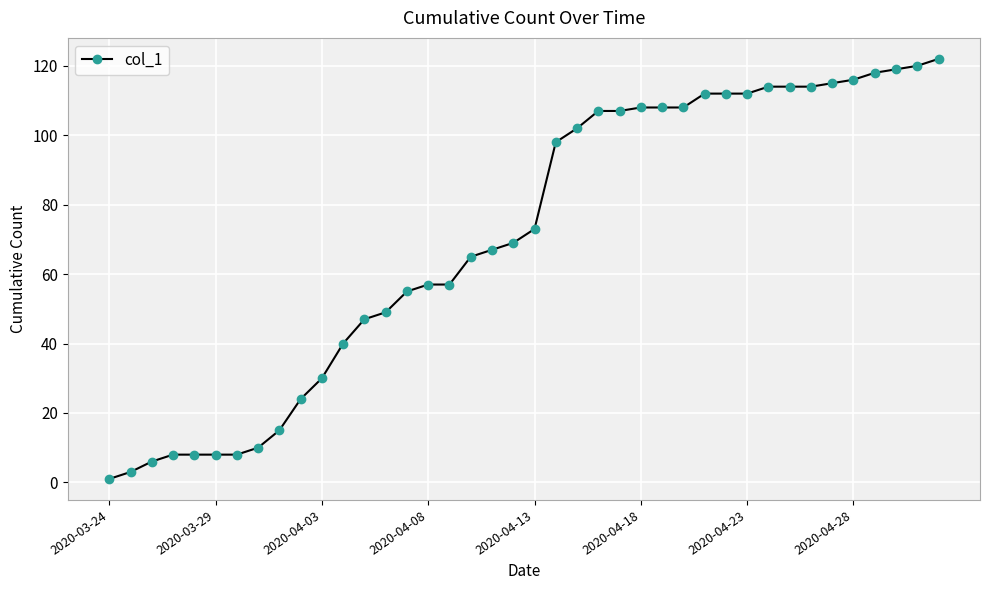

Is this an area chart (filled region under the line)?

No